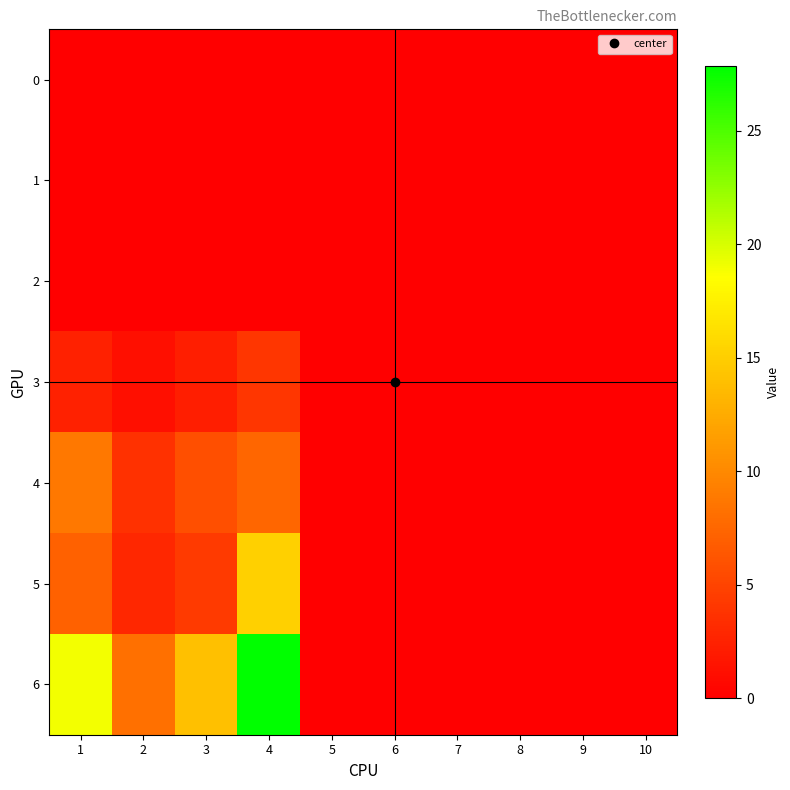

Reading left to right, extract all data points from this chart.

0: 1=0.0	2=0.0	3=0.0	4=0.0	5=0.0	6=0.0	7=0.0	8=0.0	9=0.0	10=0.0
1: 1=0.0	2=0.0	3=0.0	4=0.0	5=0.0	6=0.0	7=0.0	8=0.0	9=0.0	10=0.0
2: 1=0.0	2=0.0	3=0.0	4=0.0	5=0.0	6=0.0	7=0.0	8=0.0	9=0.0	10=0.0
3: 1=2.5	2=1.2	3=2.2	4=4.0	5=0.0	6=0.0	7=0.0	8=0.0	9=0.0	10=0.0
4: 1=8.8	2=3.6	3=5.8	4=7.4	5=0.0	6=0.0	7=0.0	8=0.0	9=0.0	10=0.0
5: 1=7.1	2=2.9	3=4.3	4=15.2	5=0.0	6=0.0	7=0.0	8=0.0	9=0.0	10=0.0
6: 1=19.0	2=8.2	3=14.0	4=27.9	5=0.0	6=0.0	7=0.0	8=0.0	9=0.0	10=0.0